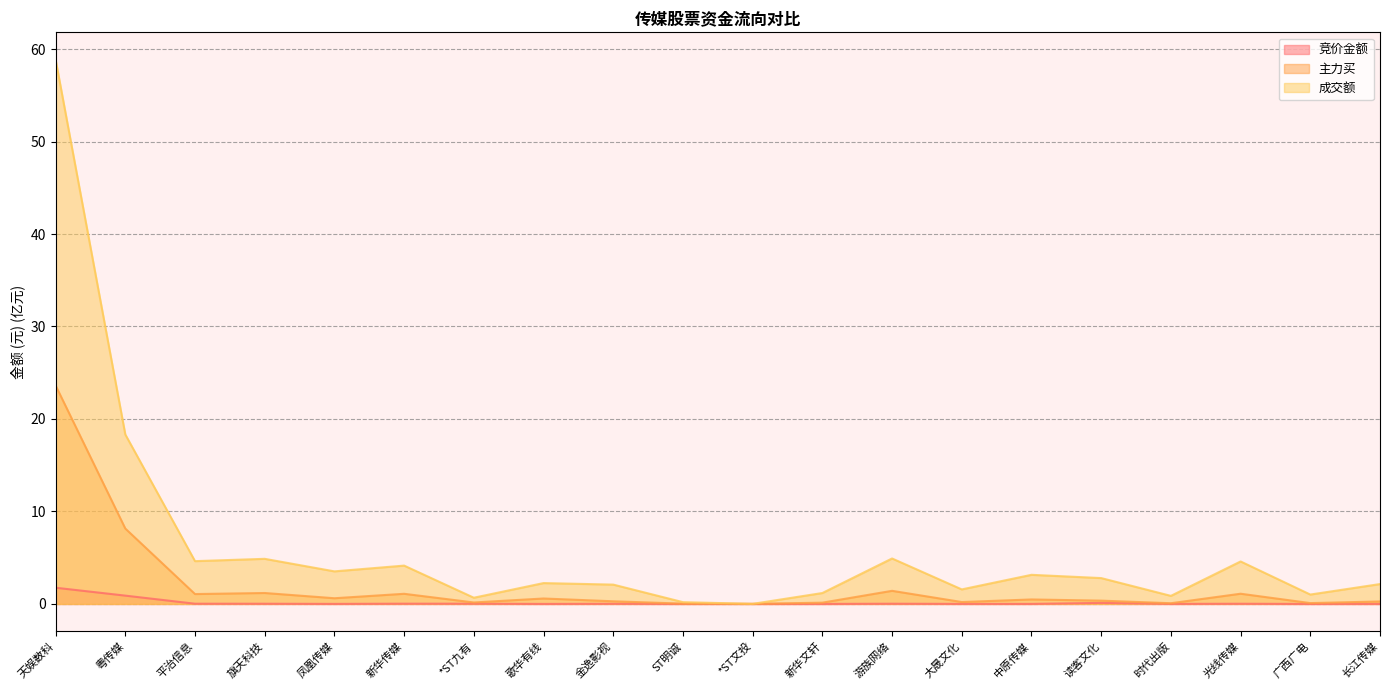

At which category does 主力买 reach its first local peak?

旗天科技